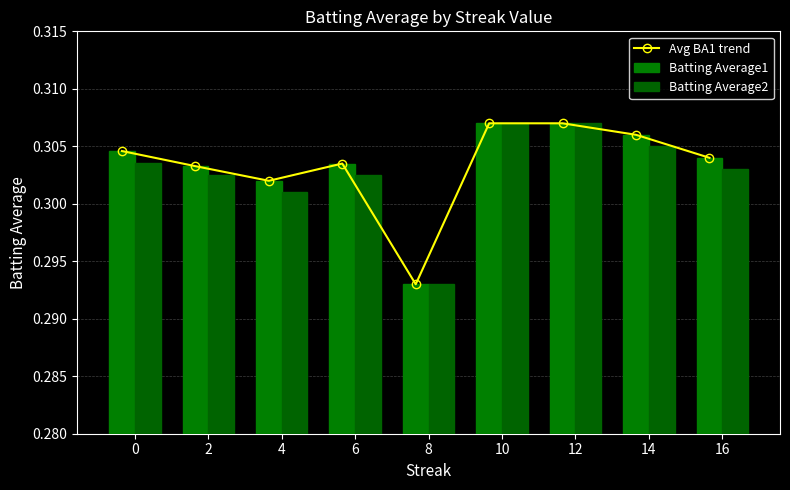

Rank the series by their maximum value, from highest to lowest.

Avg BA1 trend, Batting Average1, Batting Average2